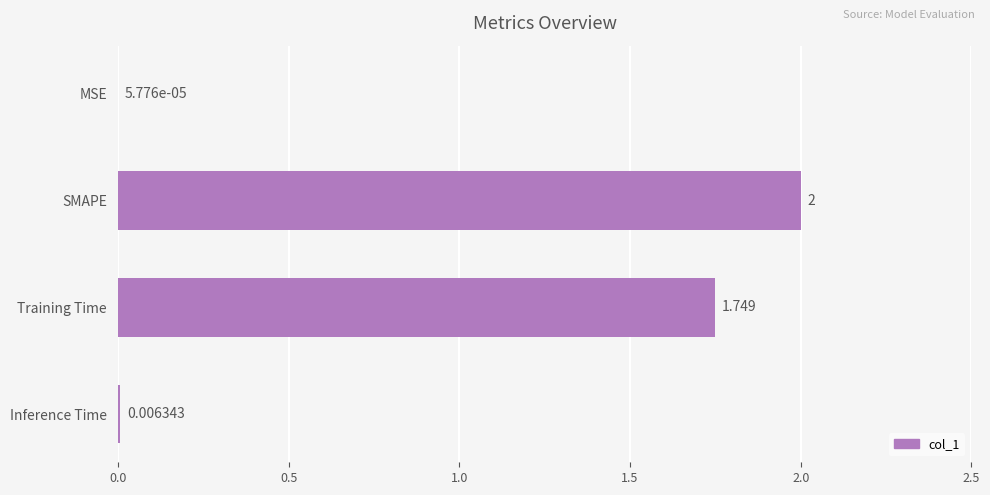

Which category has the highest value across all series?

SMAPE